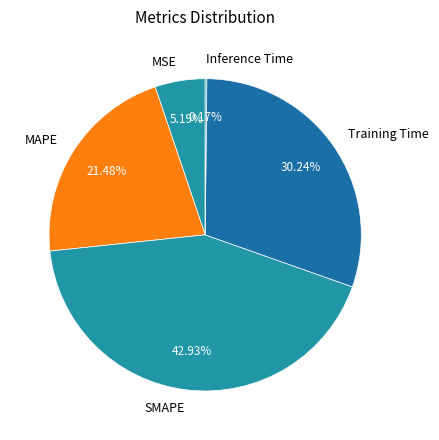

Is Training Time the majority of the pie?

No